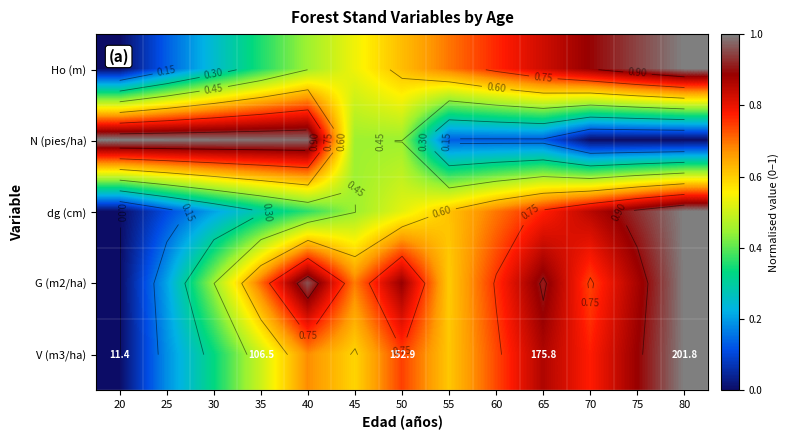

Is it true that V (m3/ha) equals 0.3 at 80?

False